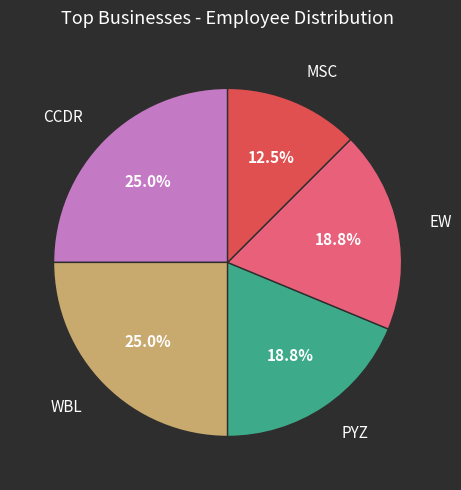

Does any single category account for the majority?

No